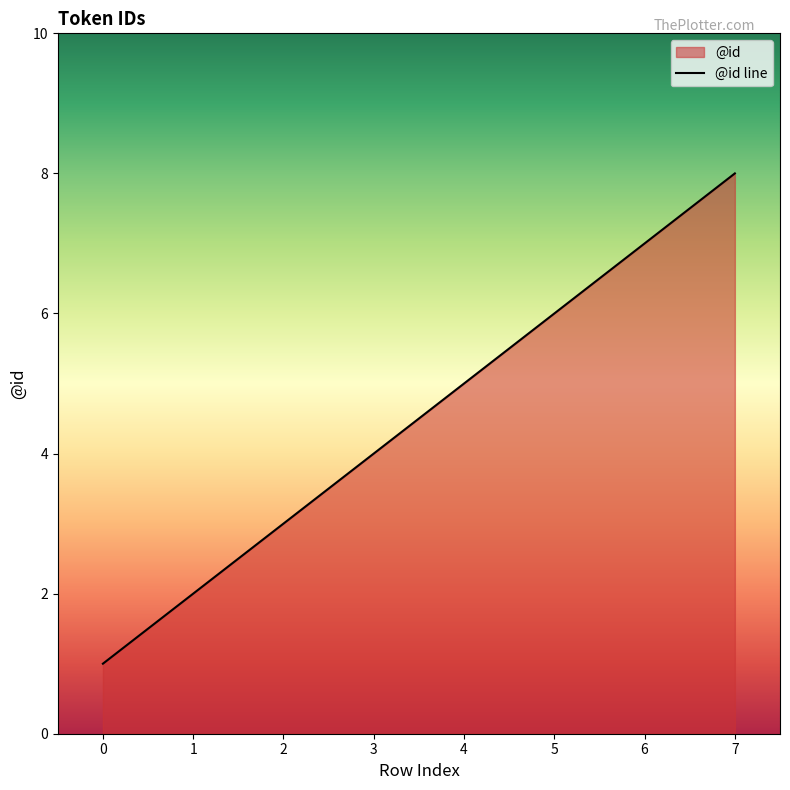

What is the value of the 4th point from the left?

4